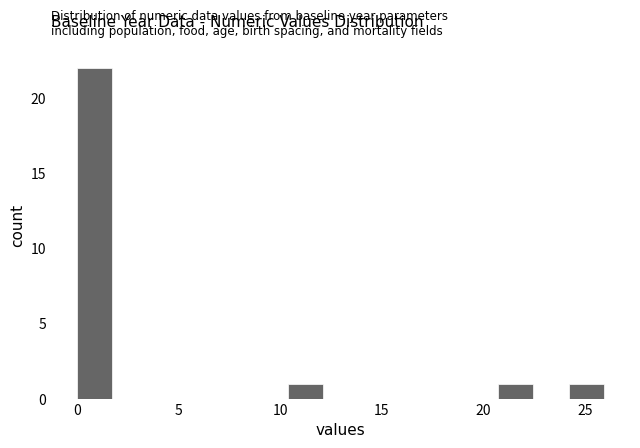

Read against the x-axis, roughly where is the centre of the tallest bar?

1.0